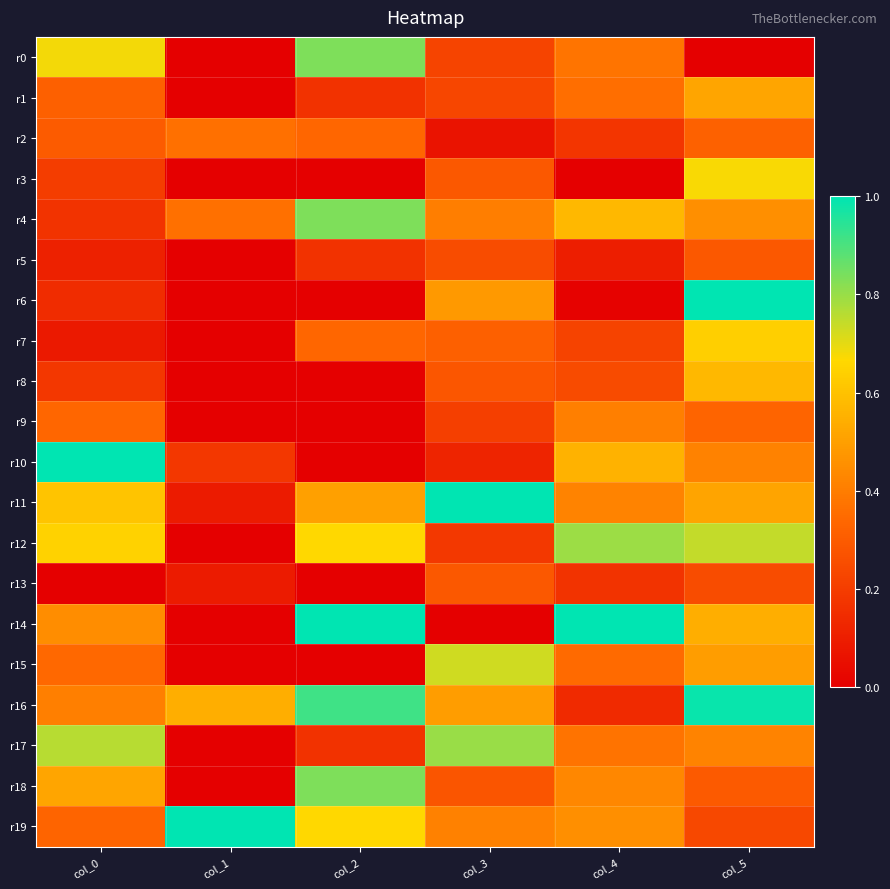

Which has a higher value, col_1 or col_4?

col_4